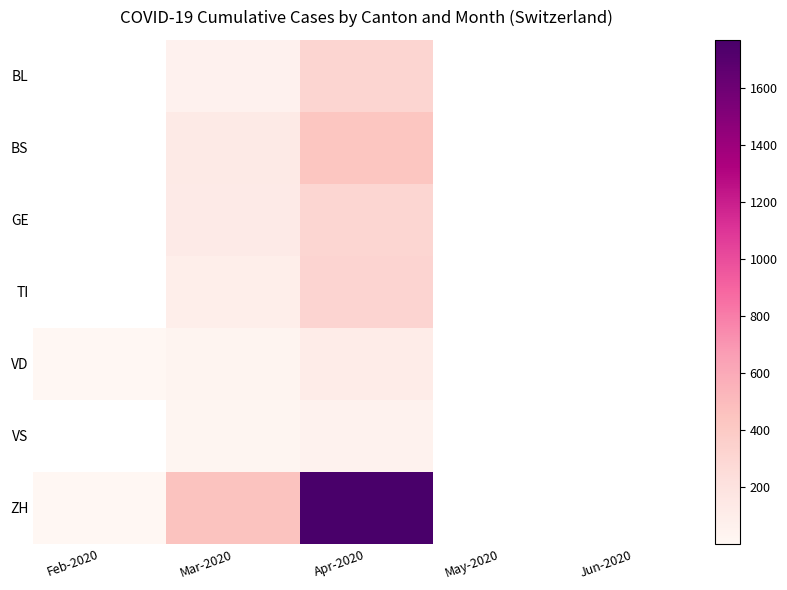

Is it true that ZH equals 456.0 at Mar-2020?

True